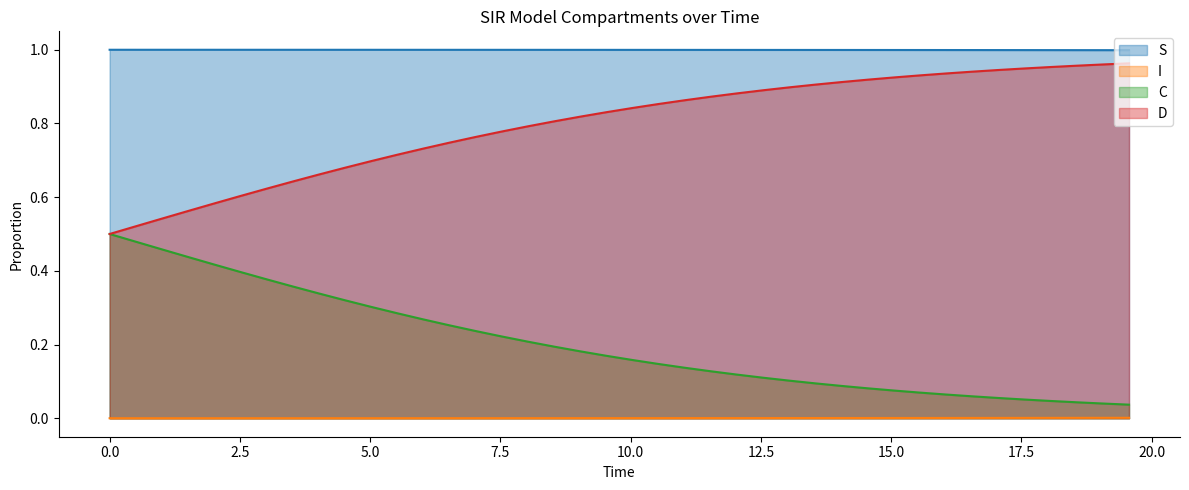

True or false: I and D intersect in this chart.

False